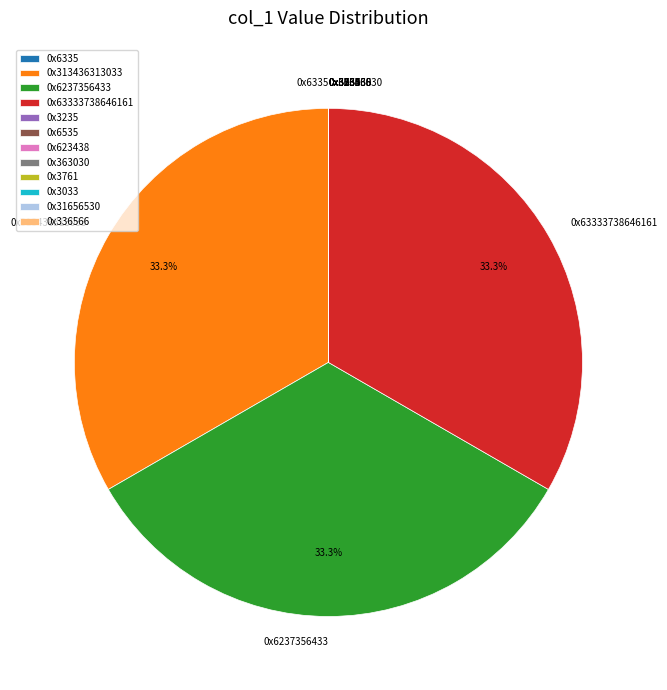

Is there any slice that represents more than half of the pie?

No